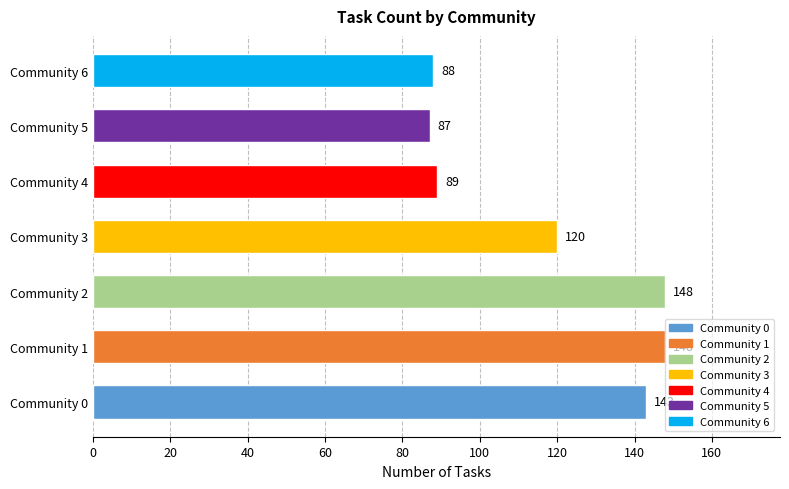

Is it true that the value at Community 4 is 20?

False